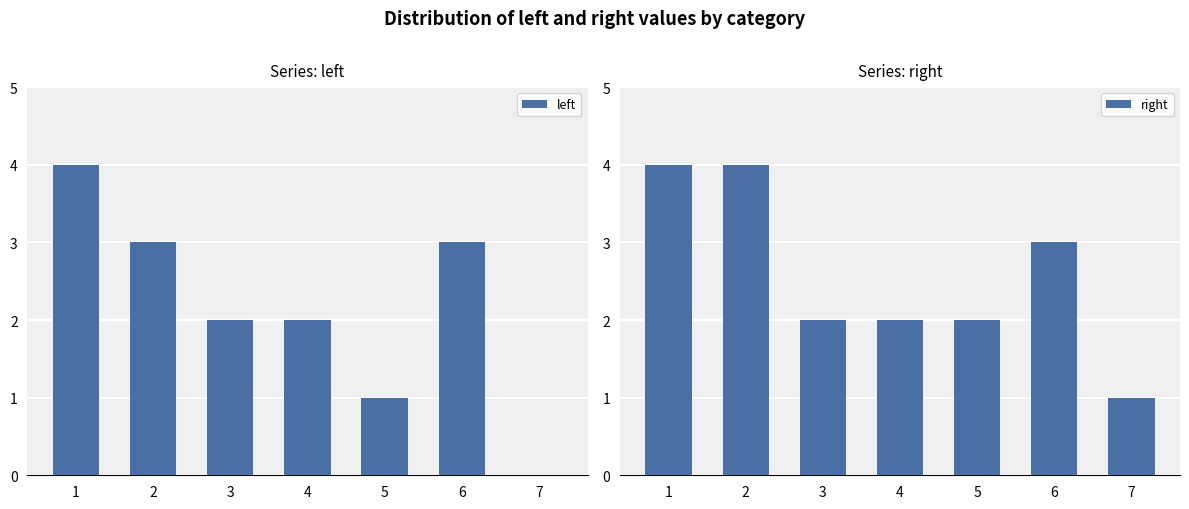

At which label does left reach its peak?

1